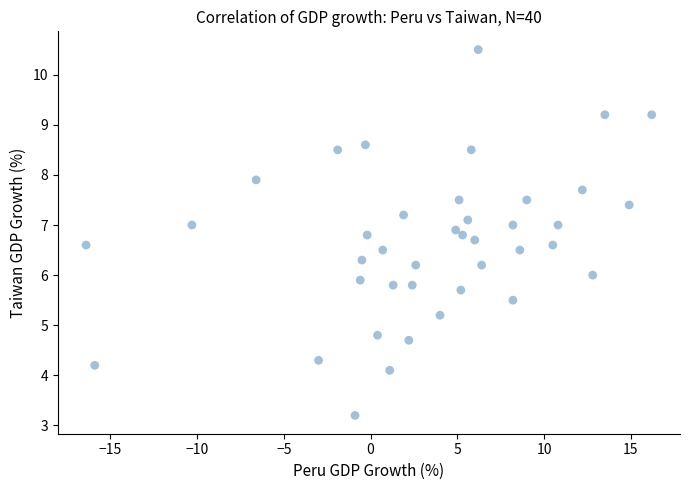

What is the range of X values (max minus min)?

32.6